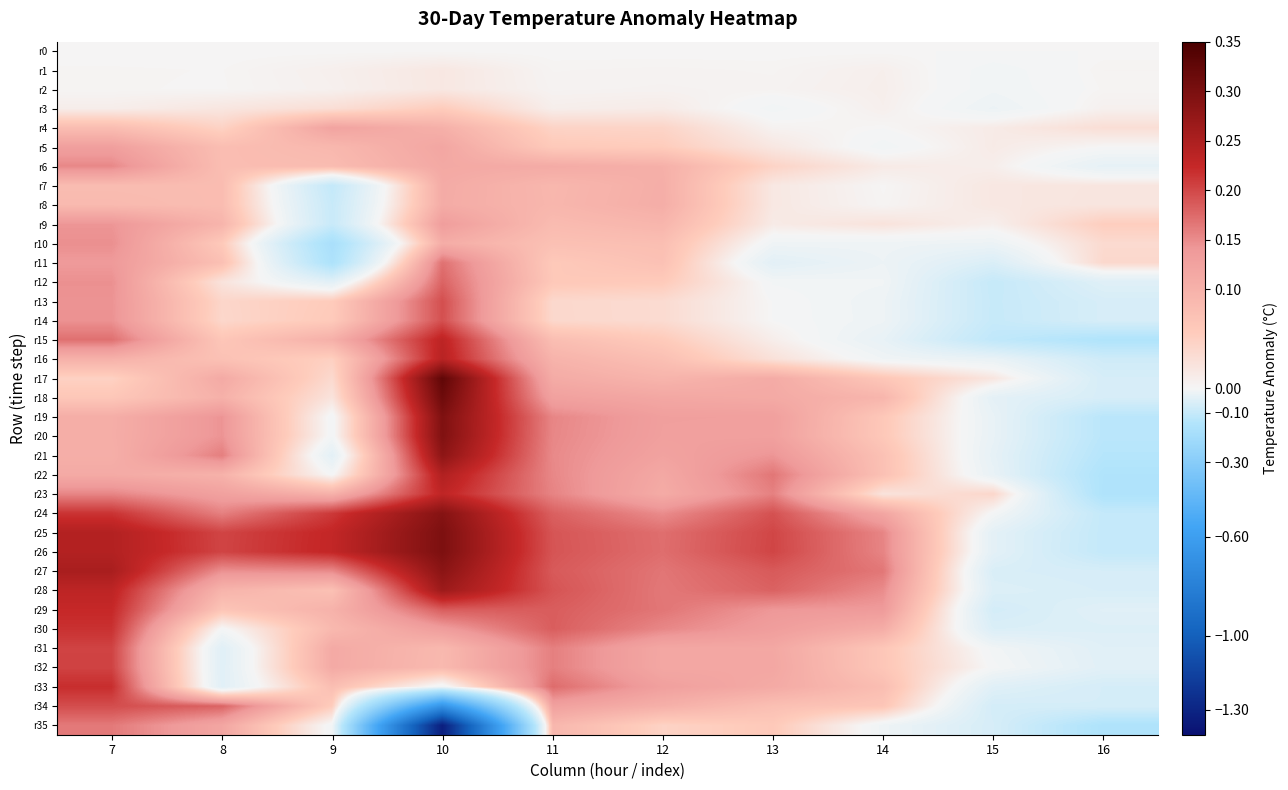

Between 10 and 13, which is larger?

10